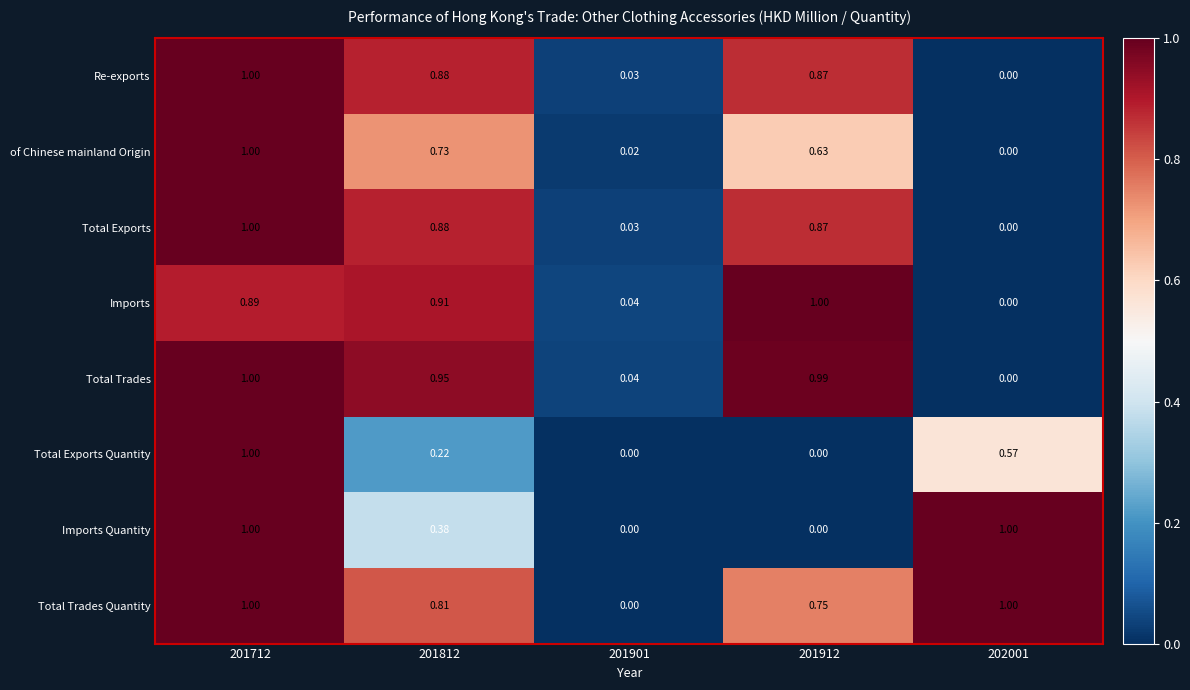

How many data points does each series have?

5